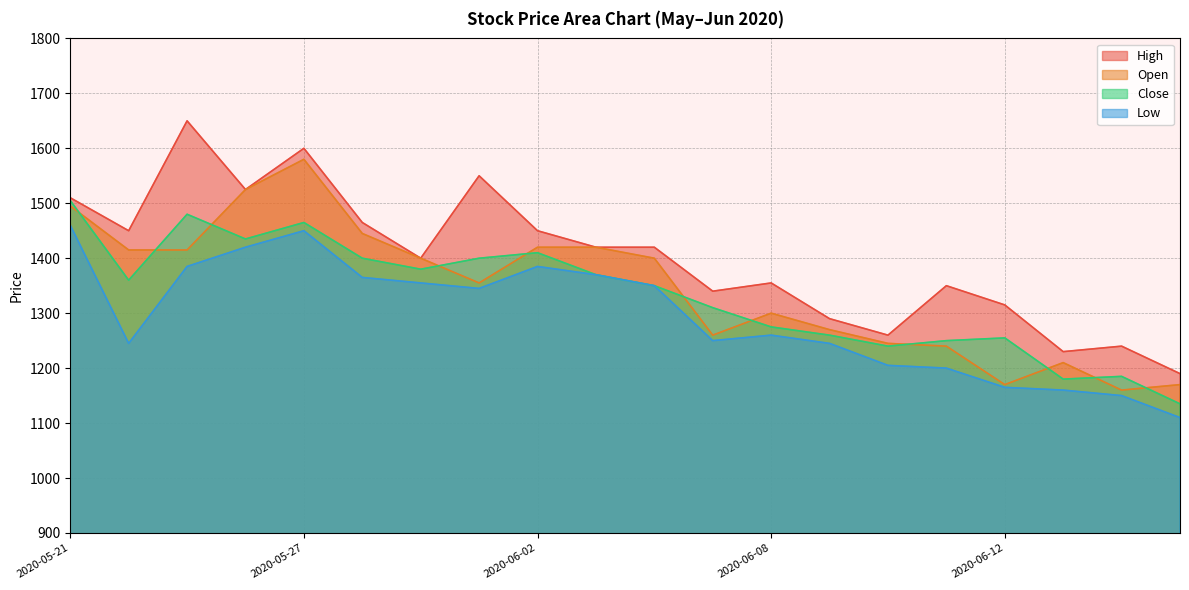

What is the highest value of the Open series?

1580